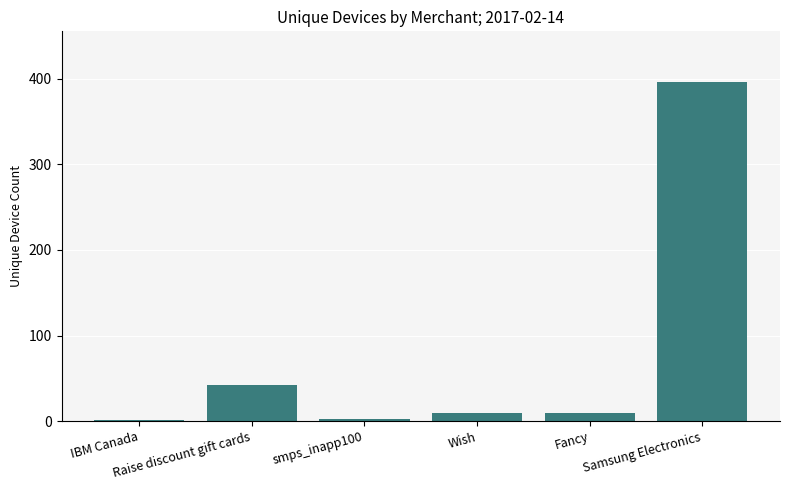

What is the sum of all values?

460